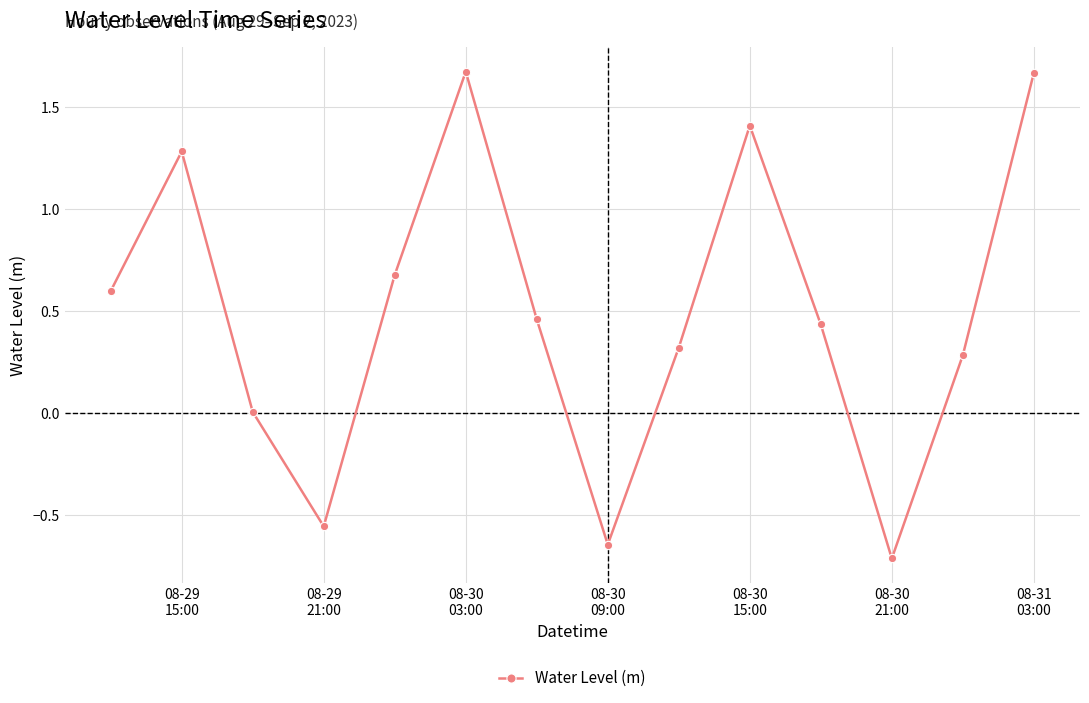

How many categories are shown in the chart?

14